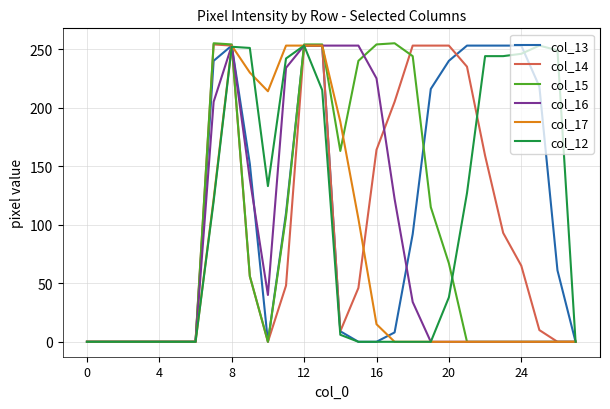

Which series has the widest spread of values?

col_15